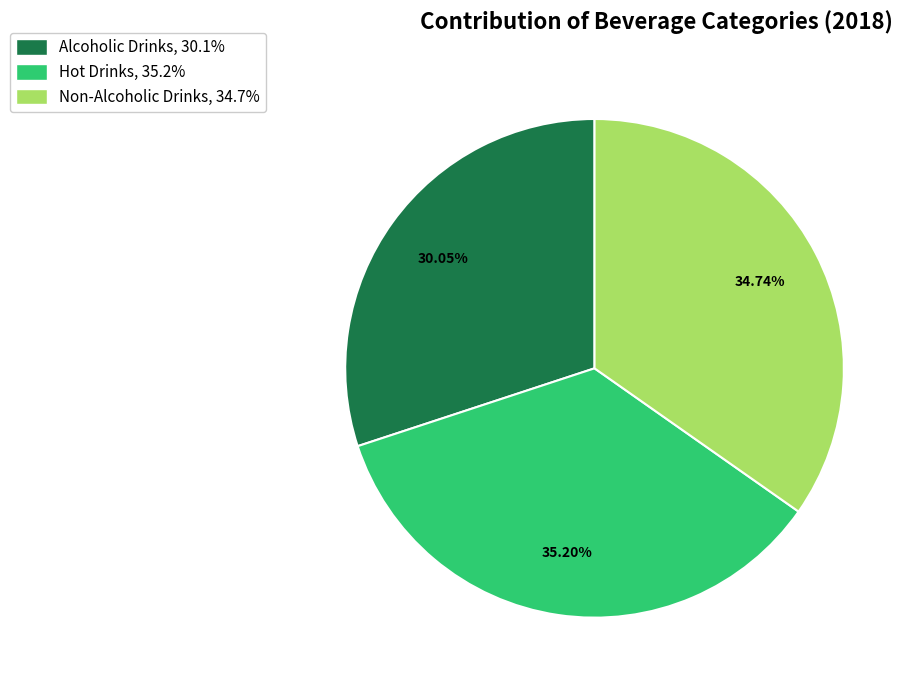

To the nearest percent, what portion does Non-Alcoholic Drinks represent?

35%